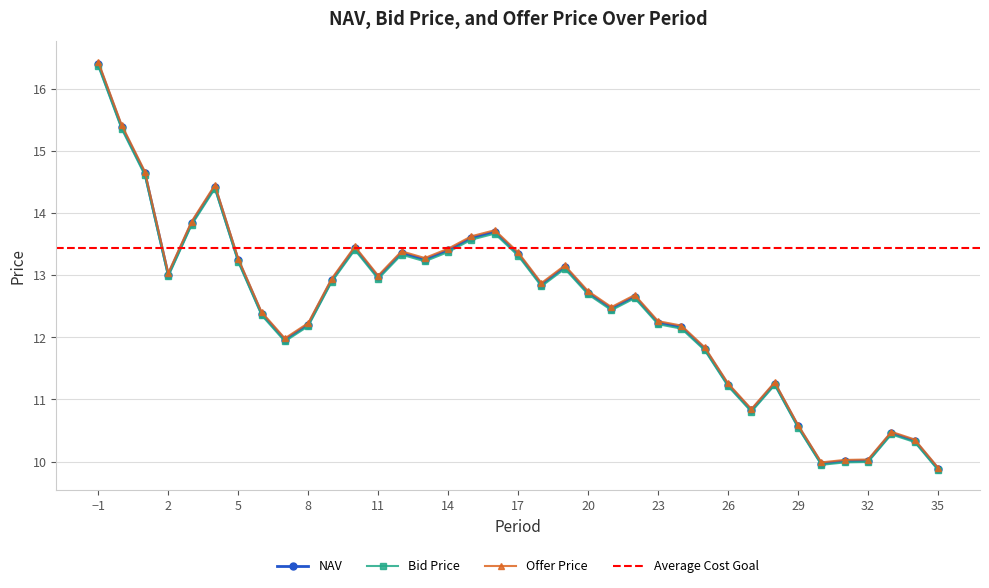

Which series has the largest range (max minus min)?

Offer Price